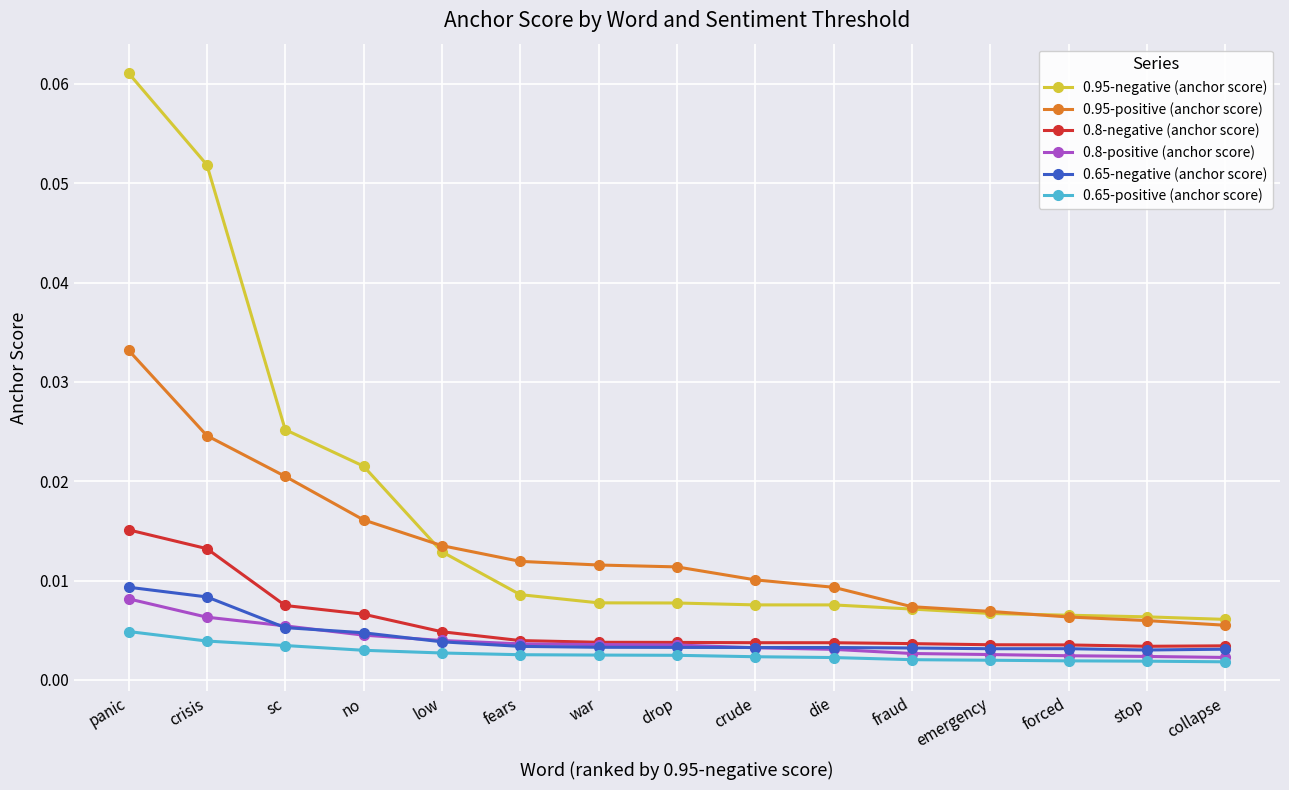

True or false: 0.8-negative (anchor score) and 0.95-positive (anchor score) cross at least once.

False